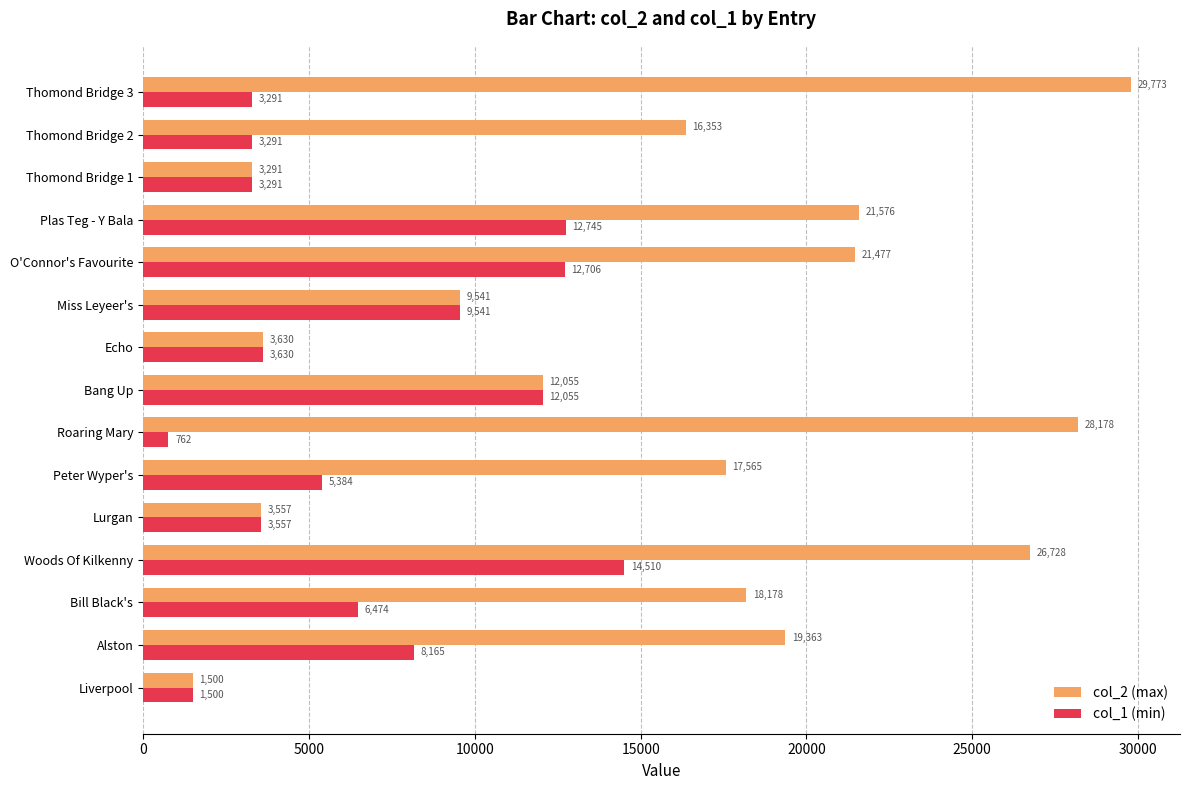

What is the difference between the second highest and second lowest values in the col_2 (max) series?

24887